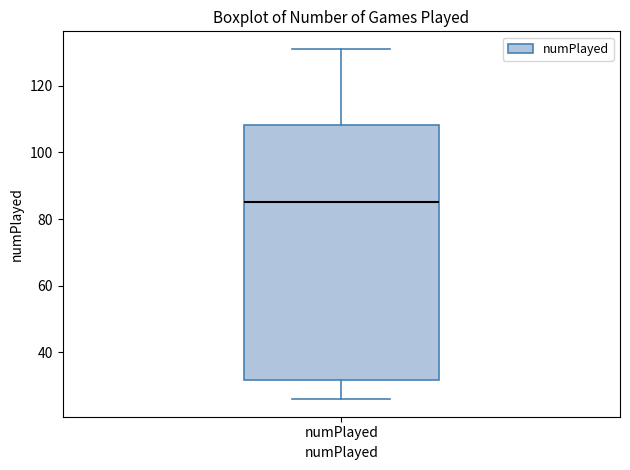

Where does the lower whisker of the box for numPlayed end on the y-axis? The values are not printed on the chart, so give them approximately, as read against the axis.

26